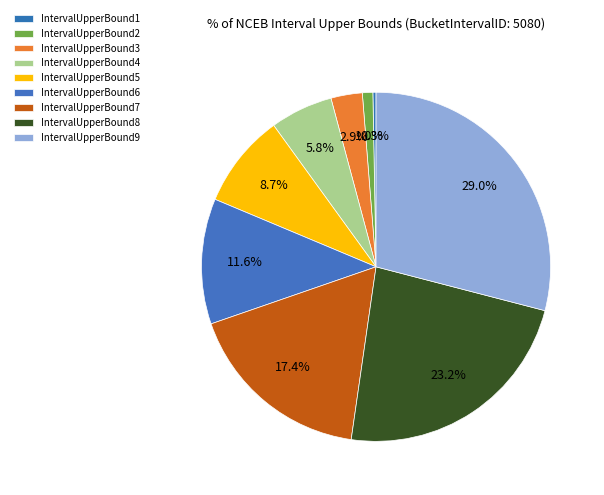

How many segments does this pie chart have?

9